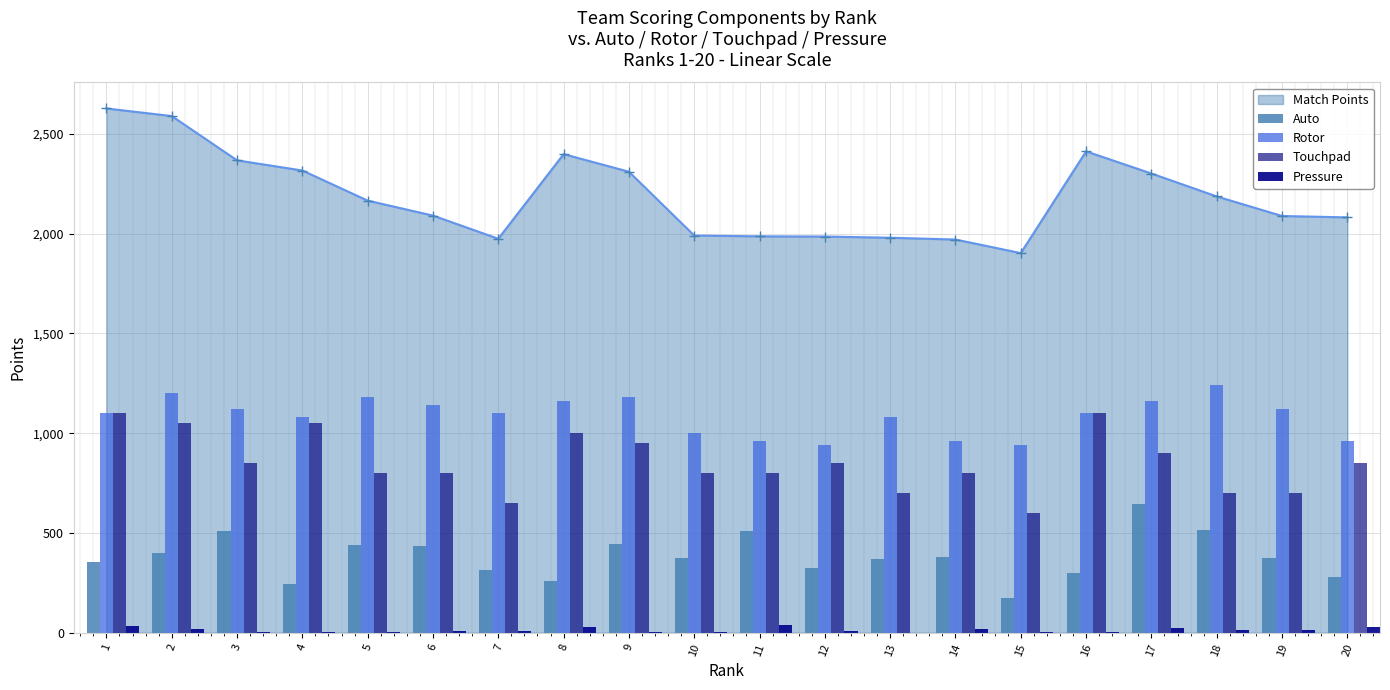

What is the value of the Match Points point at the 5th from the left?

2166